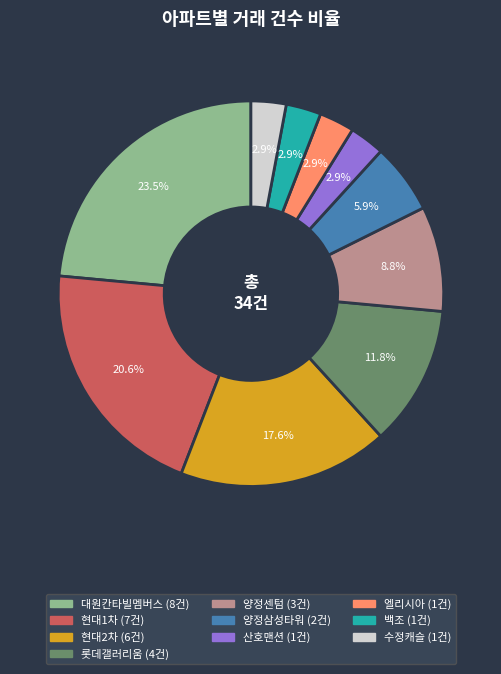

Is it true that 양정삼성타워 is 6% of the pie?

True